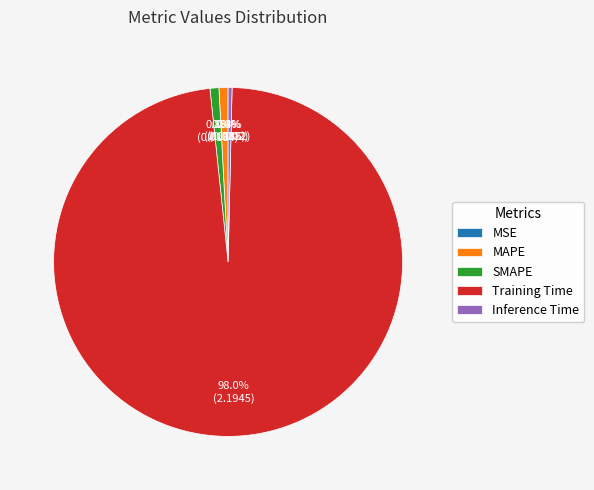

Which slice is the largest?

Training Time